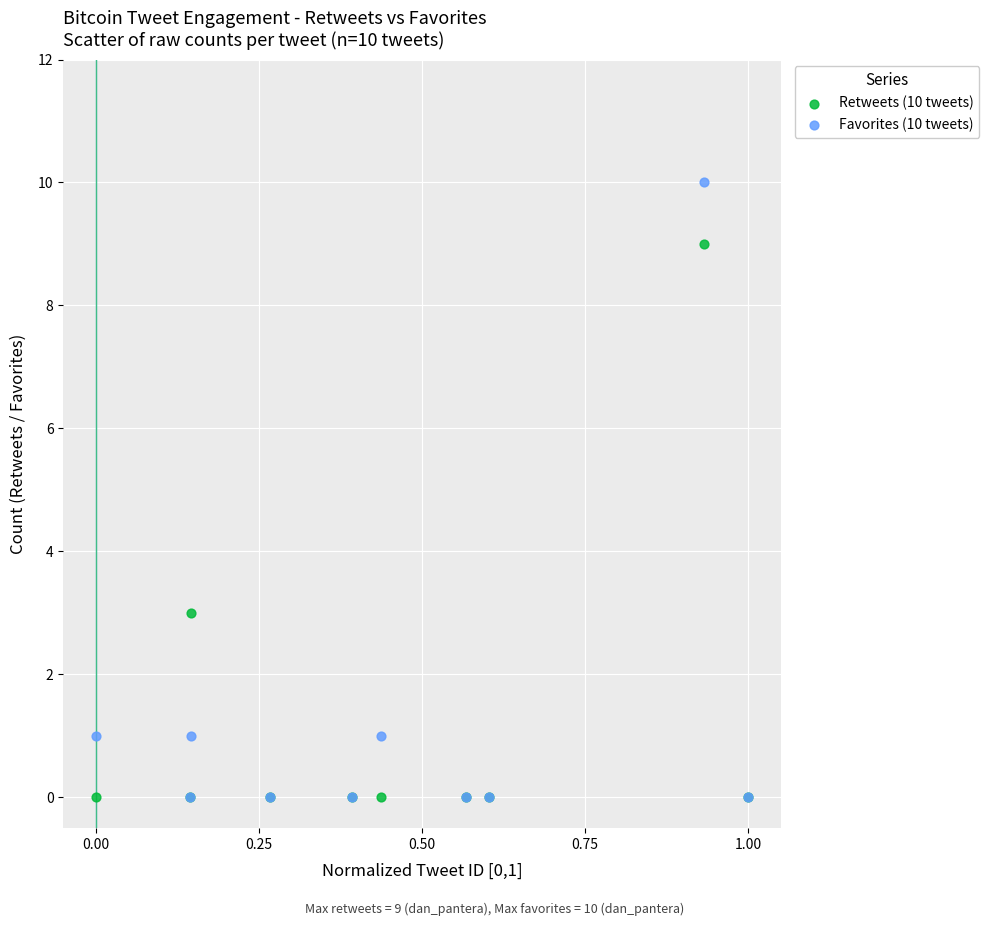

Which series has the widest spread of Y values?

Favorites (10 tweets)